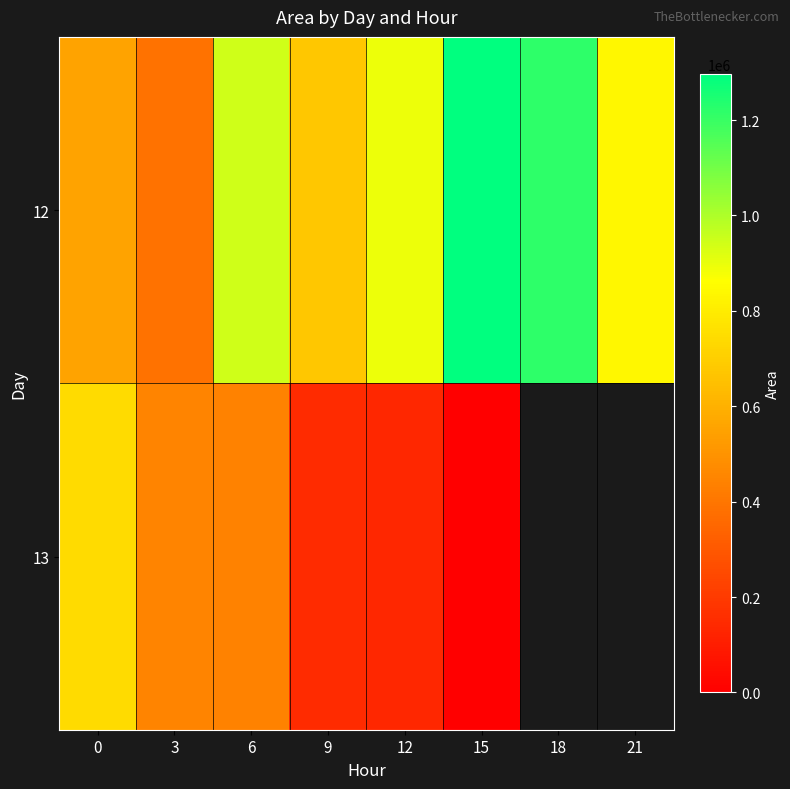

What is the sum of all 12 values?

6806875.0